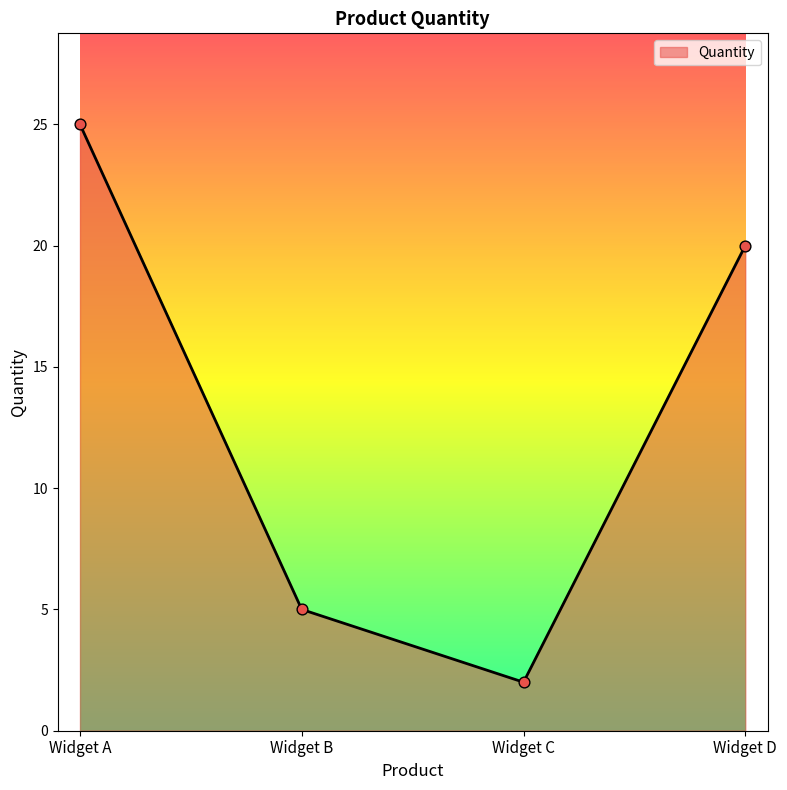

Which has a higher value, Widget B or Widget D?

Widget D